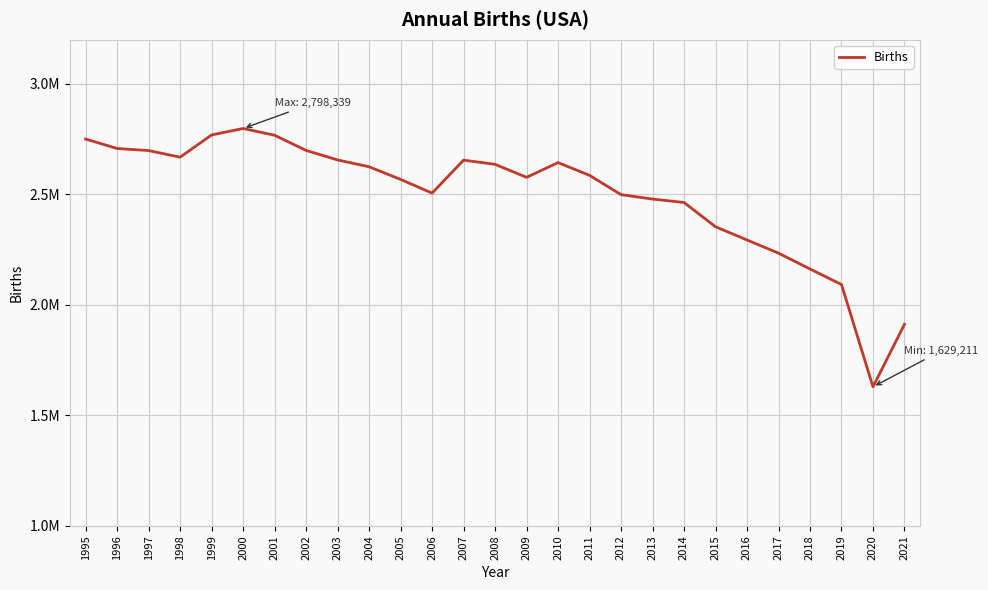

Reading right to left, list all the values displayed in this chart.

1912178	1629211	2092214	2162535	2234039	2293708	2353596	2463420	2478889	2498880	2586287	2643908	2577214	2636110	2655083	2505939	2567906	2625056	2655894	2699084	2767610	2798339	2769089	2668428	2698425	2707718	2750444